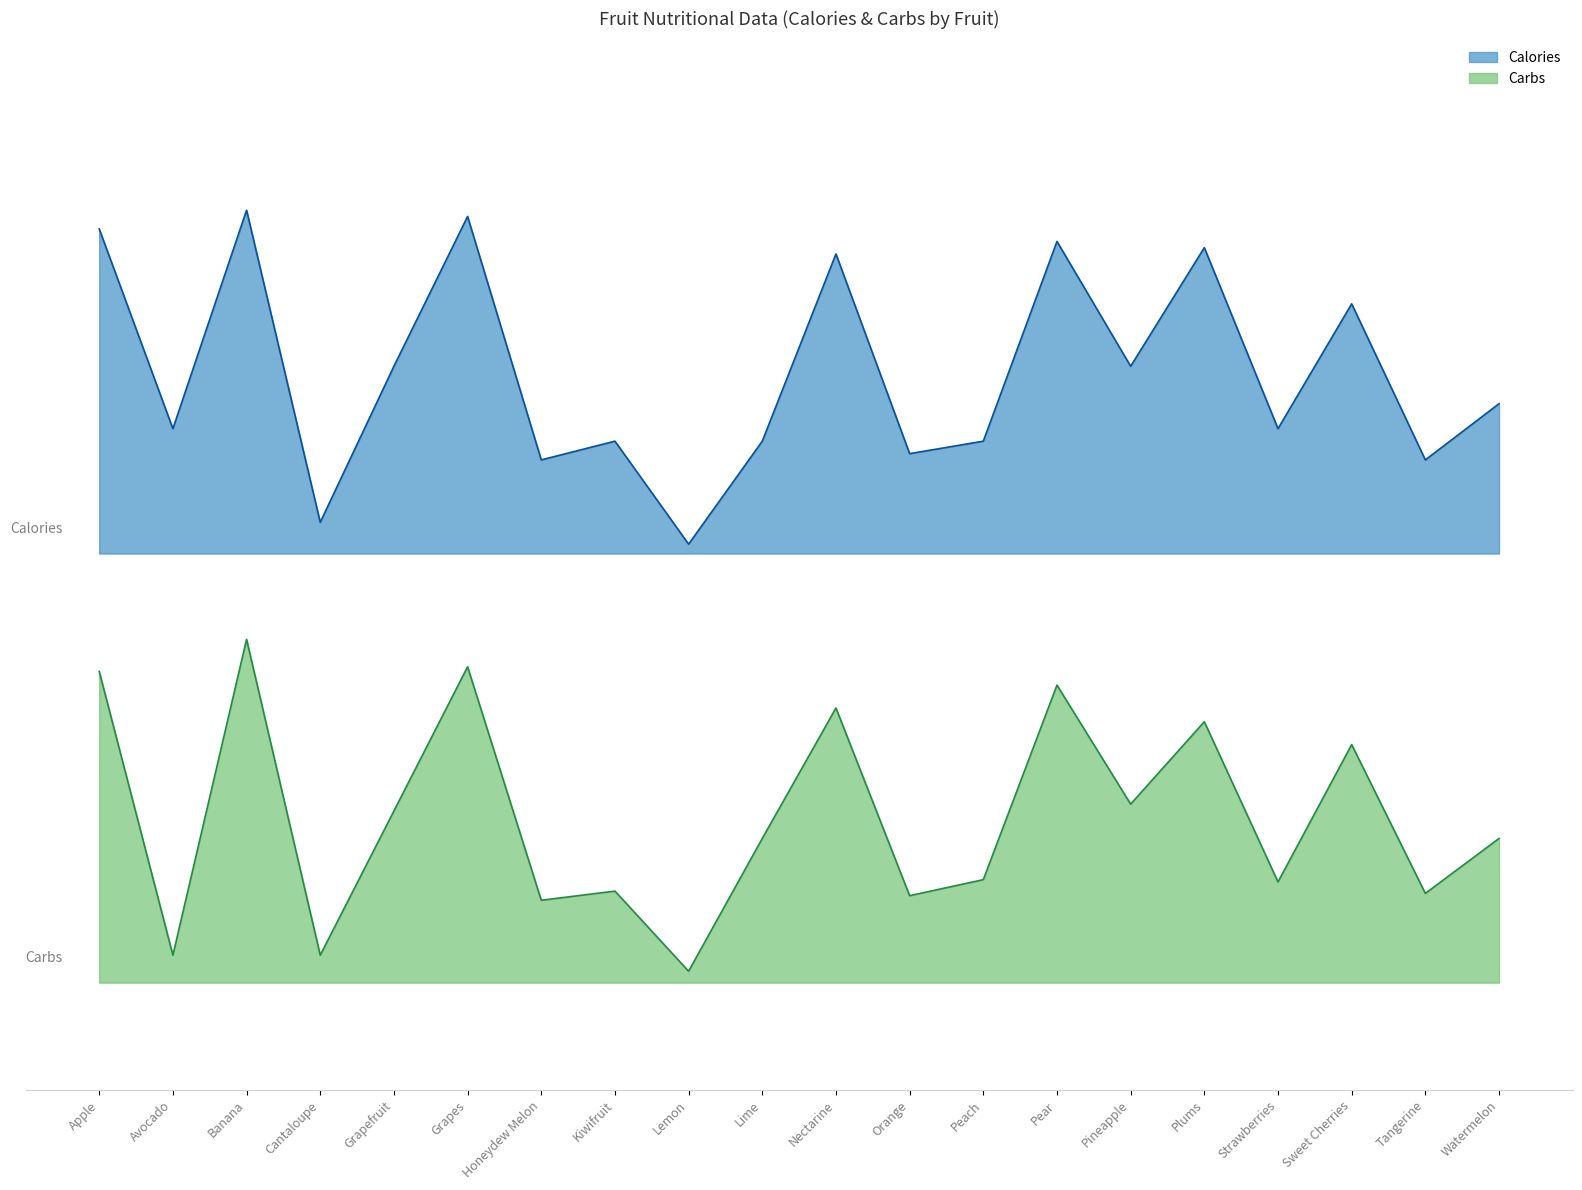

Where is the first local minimum for Calories?

Avocado